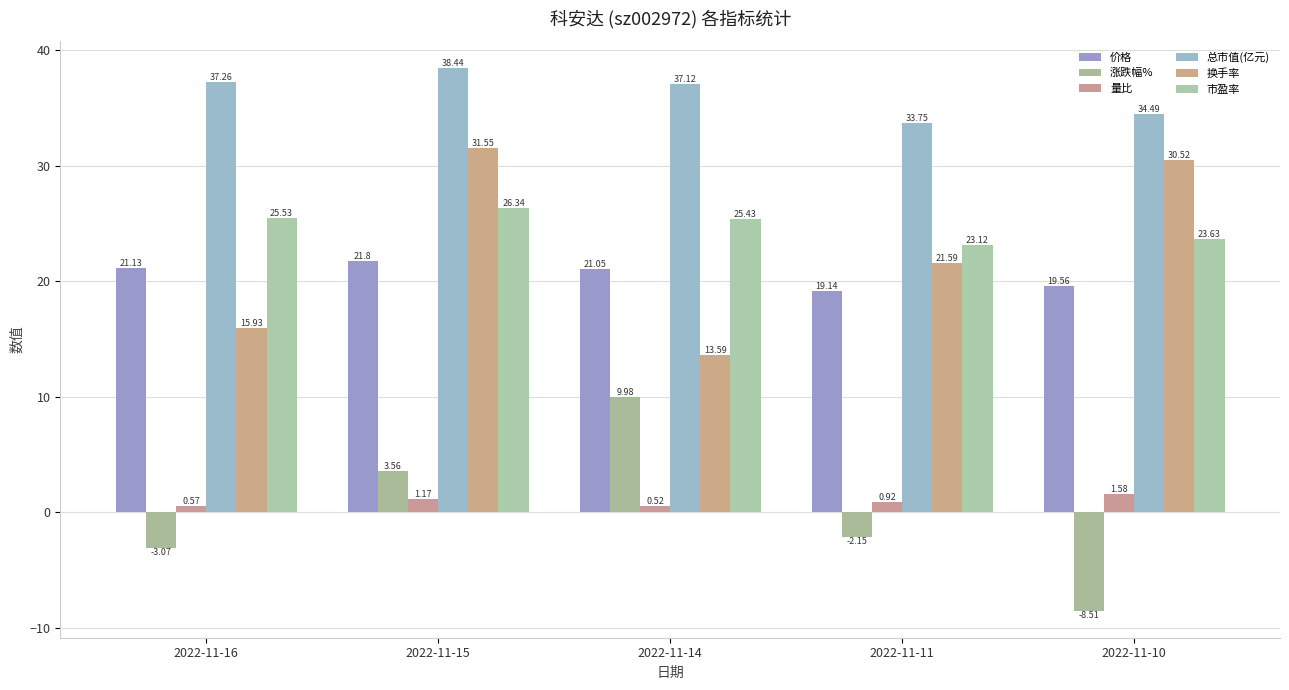

Rank the categories by 价格 value from lowest to highest.

2022-11-11, 2022-11-10, 2022-11-14, 2022-11-16, 2022-11-15